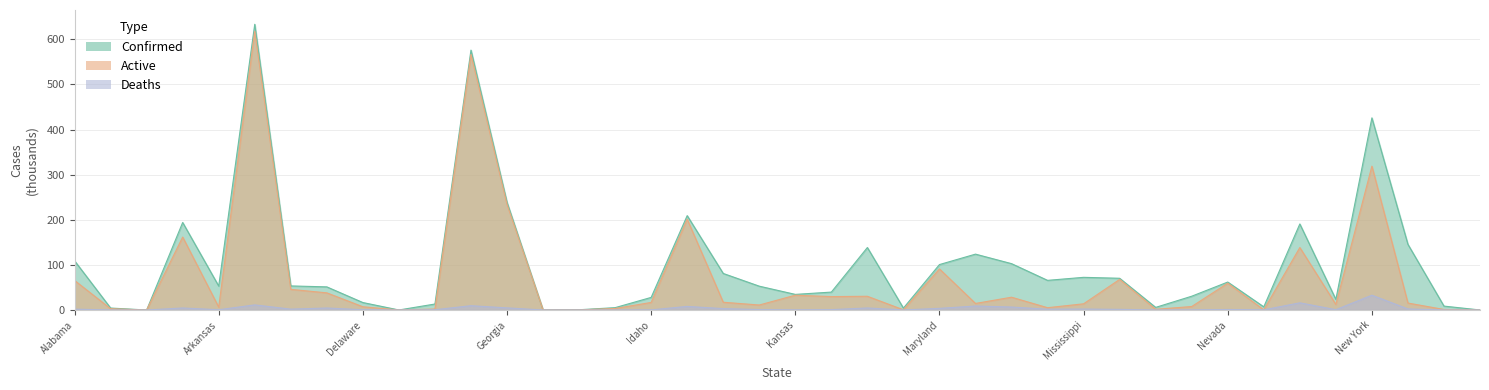

Reading right to left, list all the values displayed in this chart.

Confirmed: 0.1	8.6	145.5	425.9	23.5	190.7	7.0	62.0	30.6	5.8	70.3	72.4	65.7	102.7	123.8	100.7	4.2	138.5	39.7	34.6	52.8	81.0	209.2	27.9	5.2	0.6	0.1	238.9	576.1	13.3	0.0	16.5	51.3	53.4	633.3	53.1	194.0	0.0	4.4	109.1
Active: 0.0	1.2	15.4	318.9	12.3	138.5	0.3	59.4	7.7	1.5	67.8	13.7	5.1	28.4	14.5	91.1	0.4	30.4	29.7	32.8	11.1	17.2	201.2	16.8	3.3	0.2	0.1	234.1	566.6	2.2	0.0	7.2	38.0	45.8	618.1	6.3	161.7	0.0	2.8	65.6
Deaths: 0.0	0.1	2.3	32.8	0.7	15.9	0.4	1.1	0.4	0.1	1.4	2.1	1.8	6.6	8.8	3.6	0.1	4.5	0.8	0.4	1.0	3.1	8.0	0.3	0.0	0.0	0.0	4.7	9.5	0.6	0.0	0.6	4.5	1.9	11.3	0.6	4.5	0.0	0.0	1.9